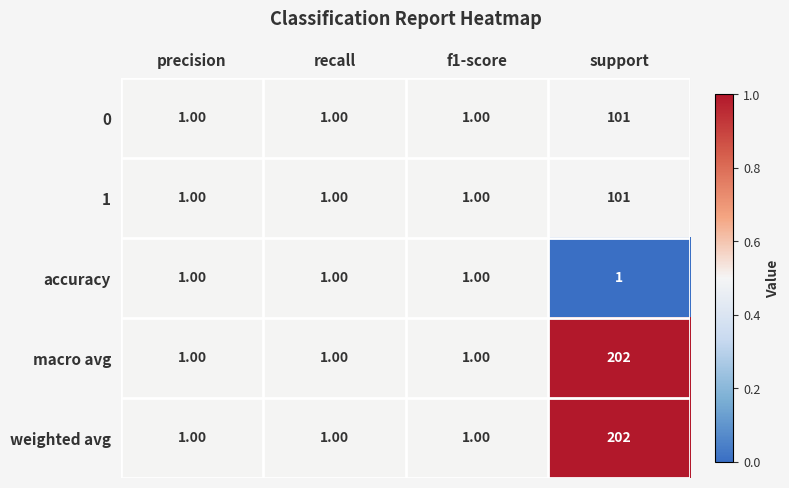

At which category is the sum across all series the highest?

support